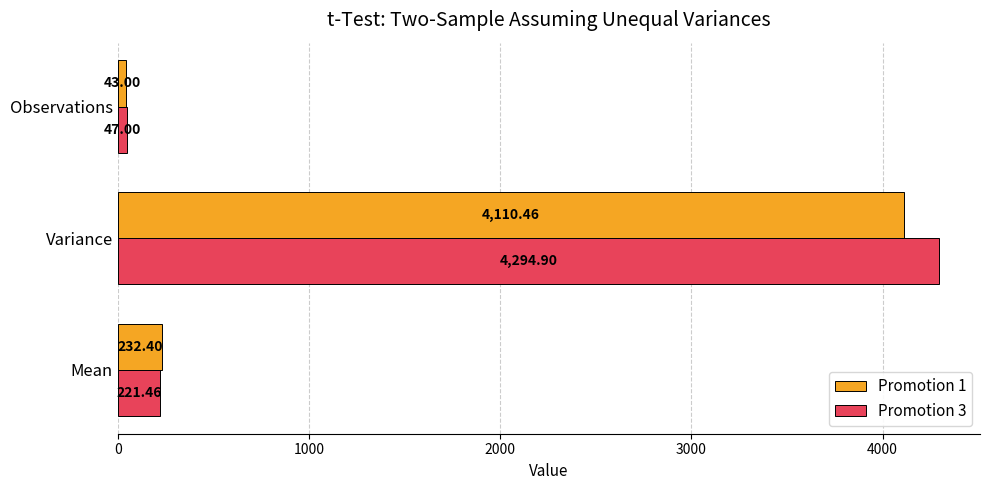

Which series has the widest spread of values?

Promotion 3